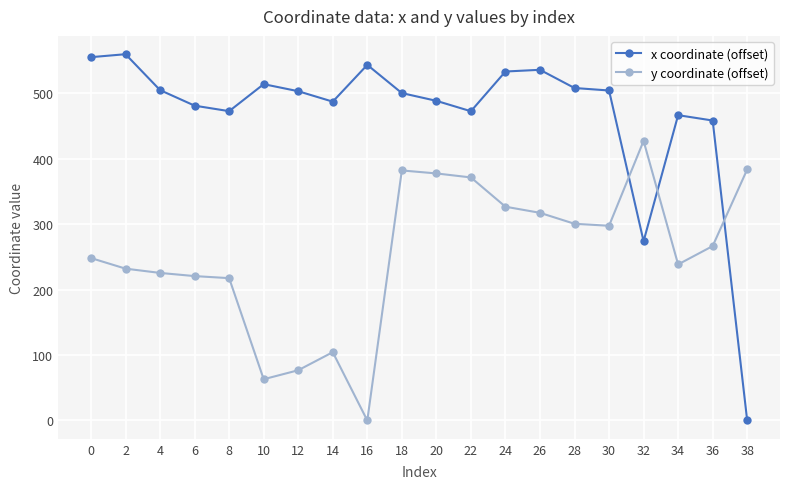

How many categories are shown in the chart?

20